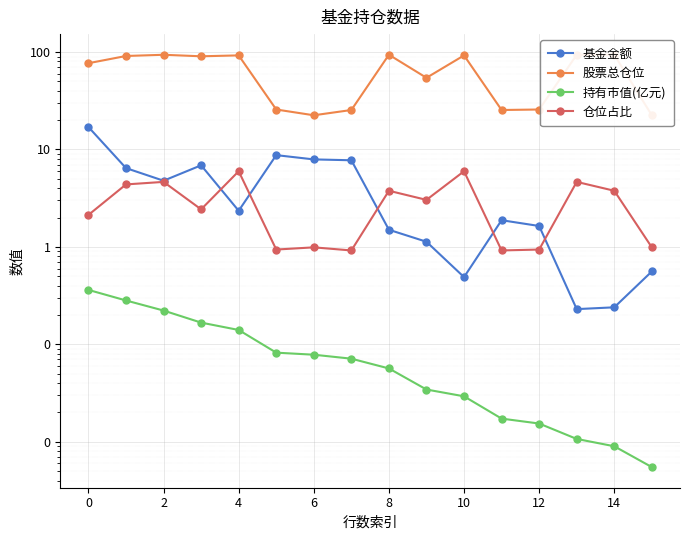

True or false: 持有市值(亿元) has a value of 0.0 at 15.

True